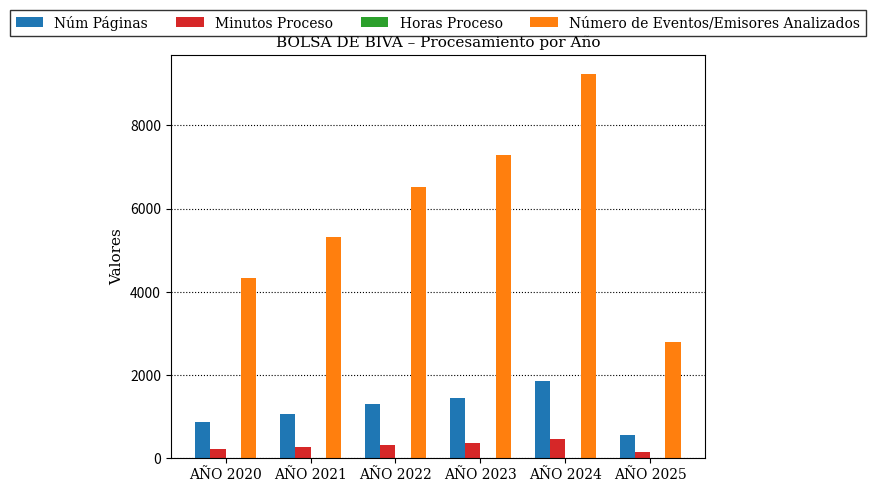

What is the spread (max minus min) of values at AÑO 2023?

7278.9